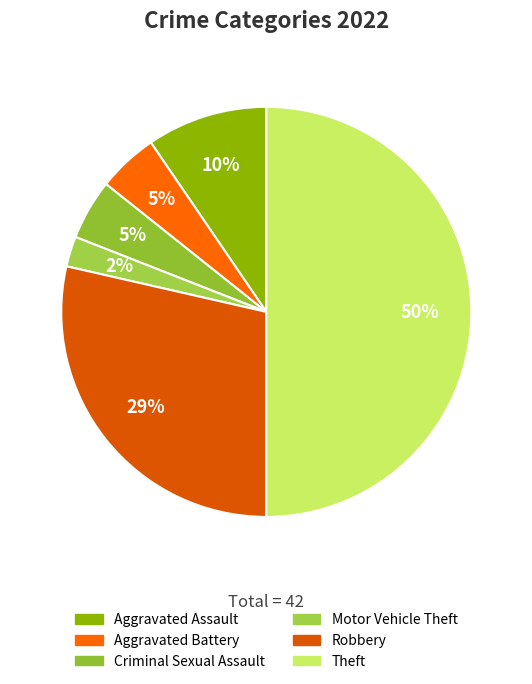

What is the smallest slice in the pie chart?

Motor Vehicle Theft